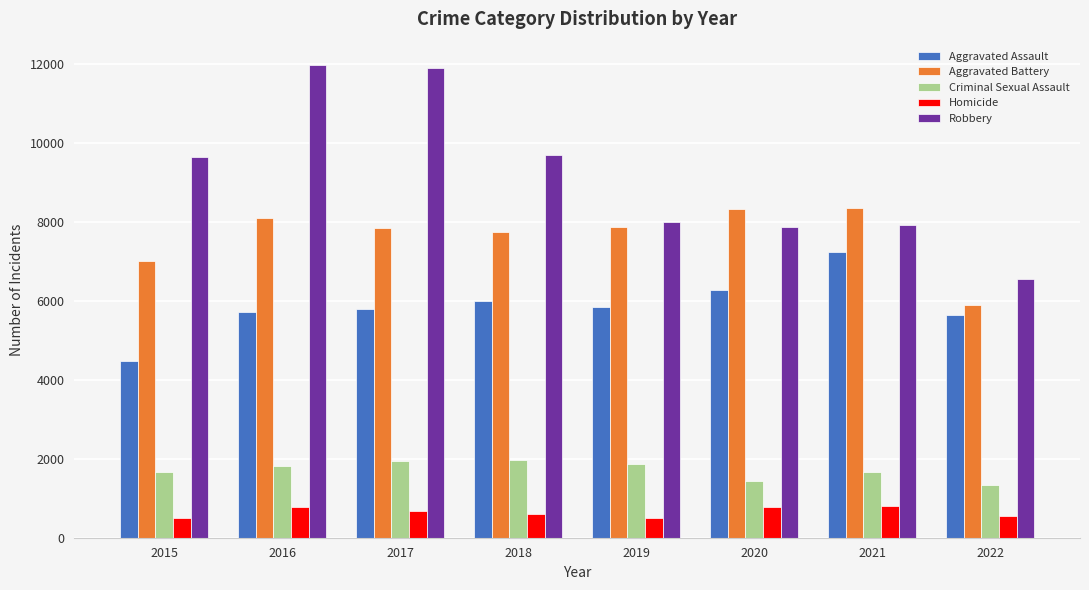

Is it true that Aggravated Battery equals 5887 at 2022?

True